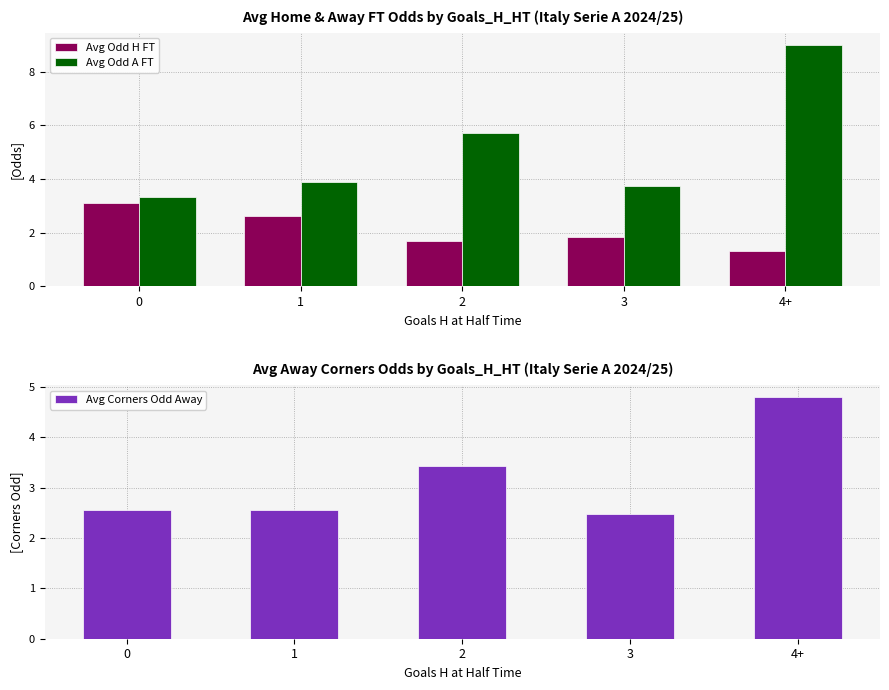

What is the value of the Avg Corners Odd Away bar at the 4th from the left?

2.5